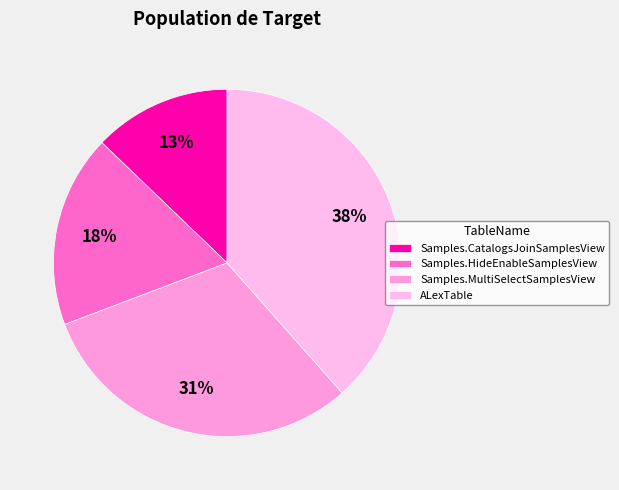

How many slices are in this pie chart?

4